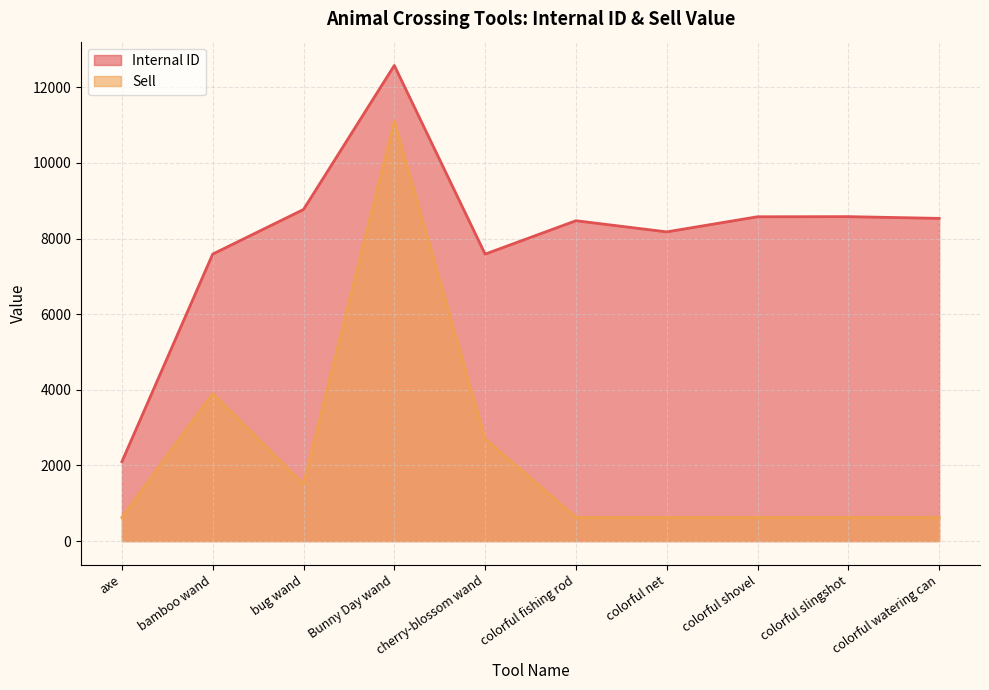

Which series has the largest total across all categories?

Internal ID